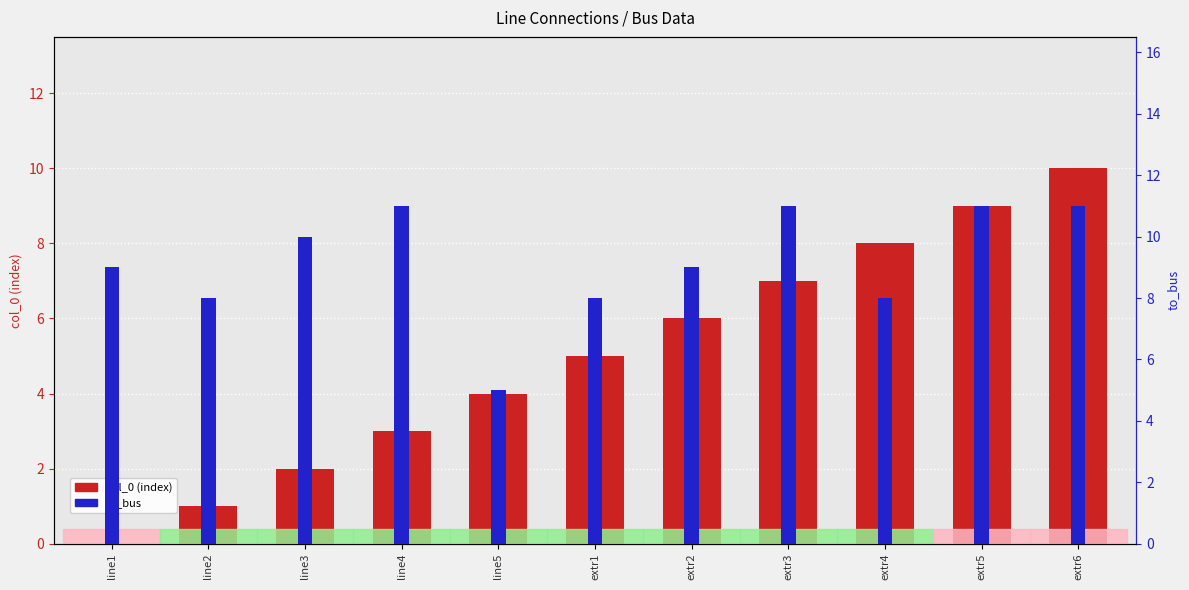

Count the to_bus values in the range 8 to 11.

10